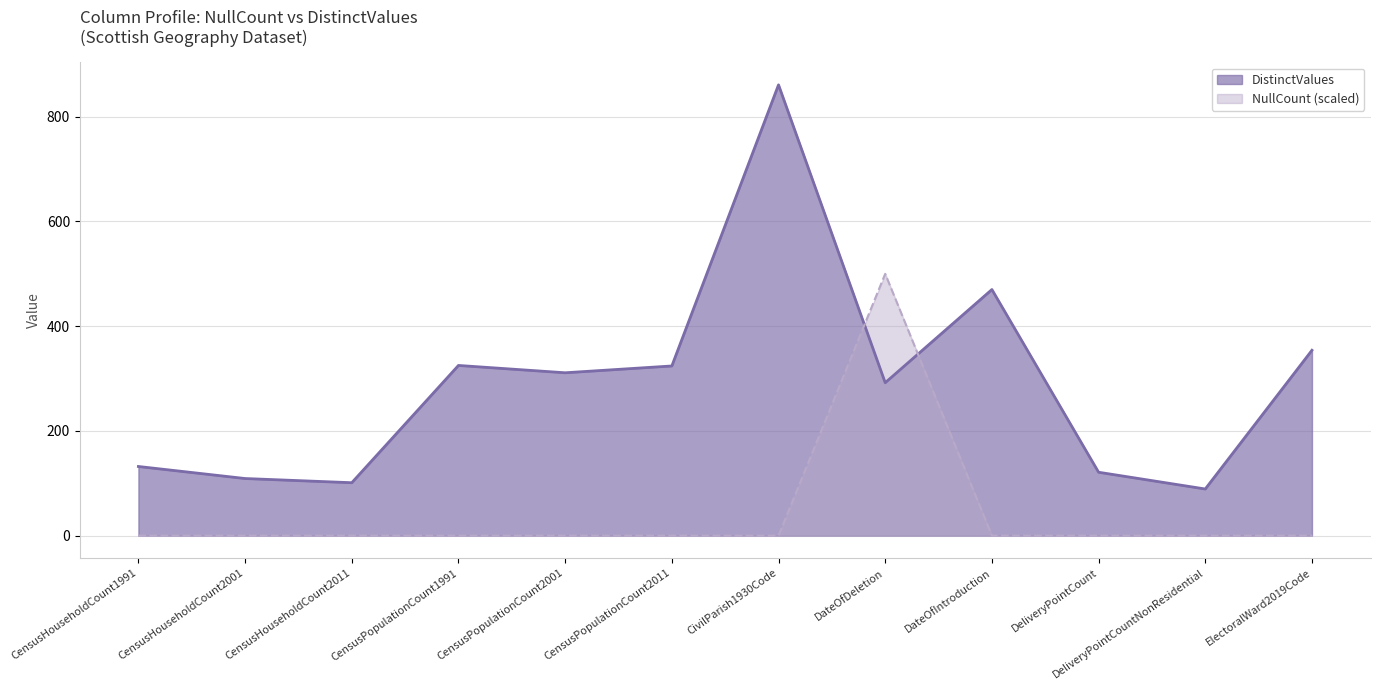

Where is the data nearest to the value 475?

DateOfIntroduction